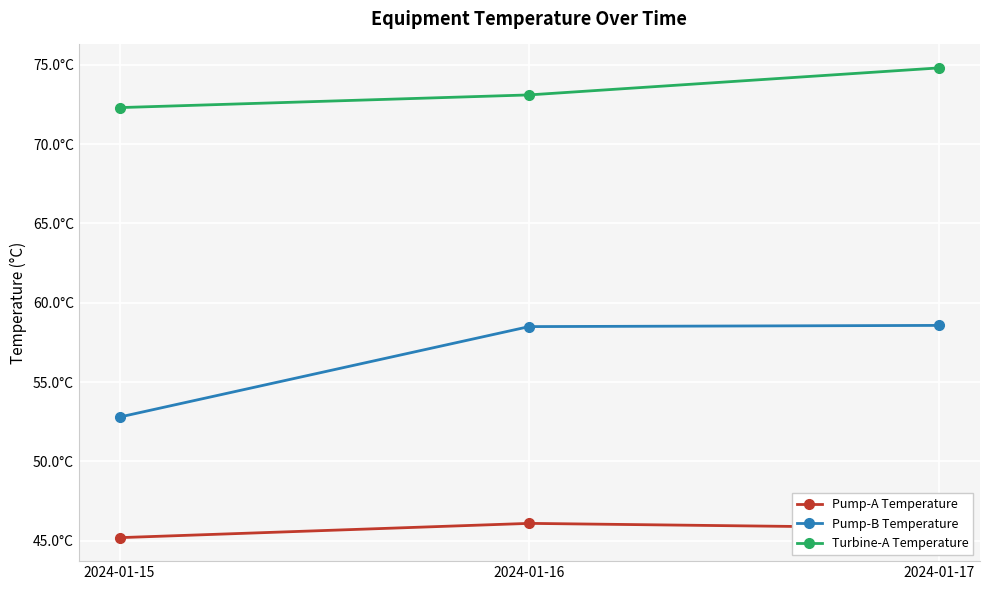

Rank the series at 2024-01-16 from highest to lowest value.

Turbine-A Temperature, Pump-B Temperature, Pump-A Temperature